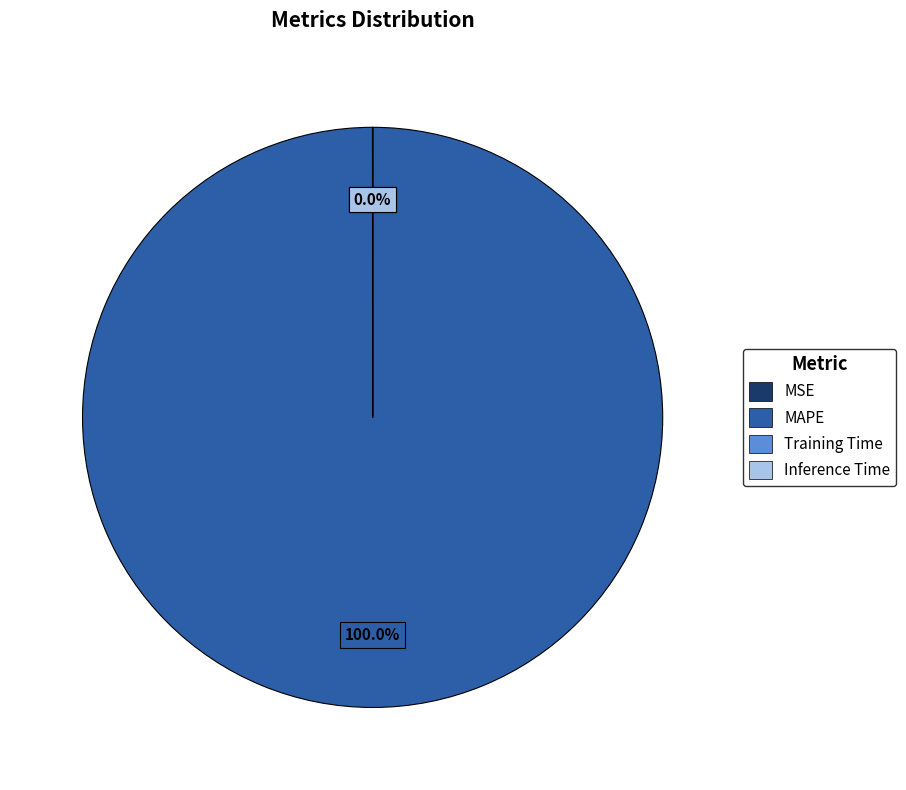

Is there any slice that represents more than half of the pie?

Yes